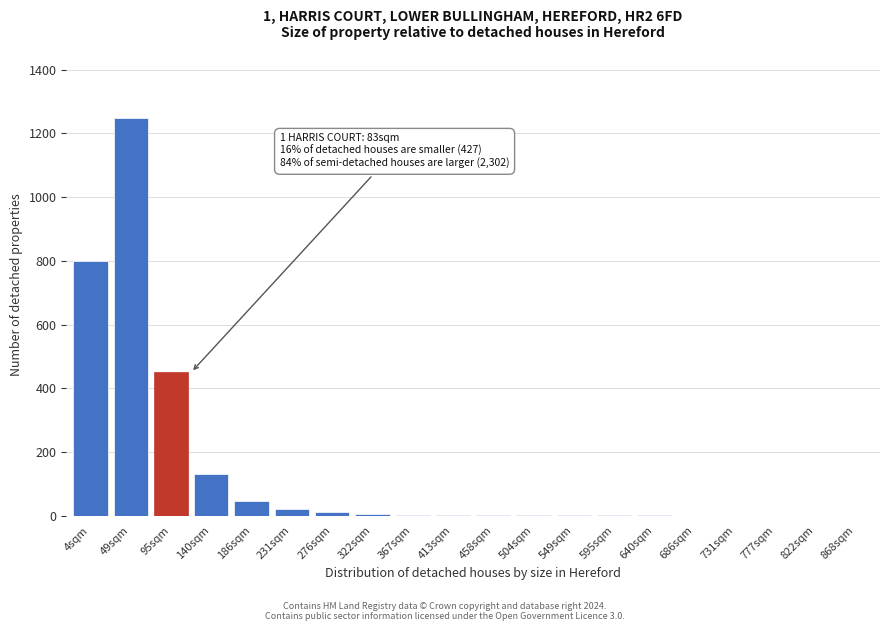

Which has a higher value, 777sqm or 140sqm?

140sqm